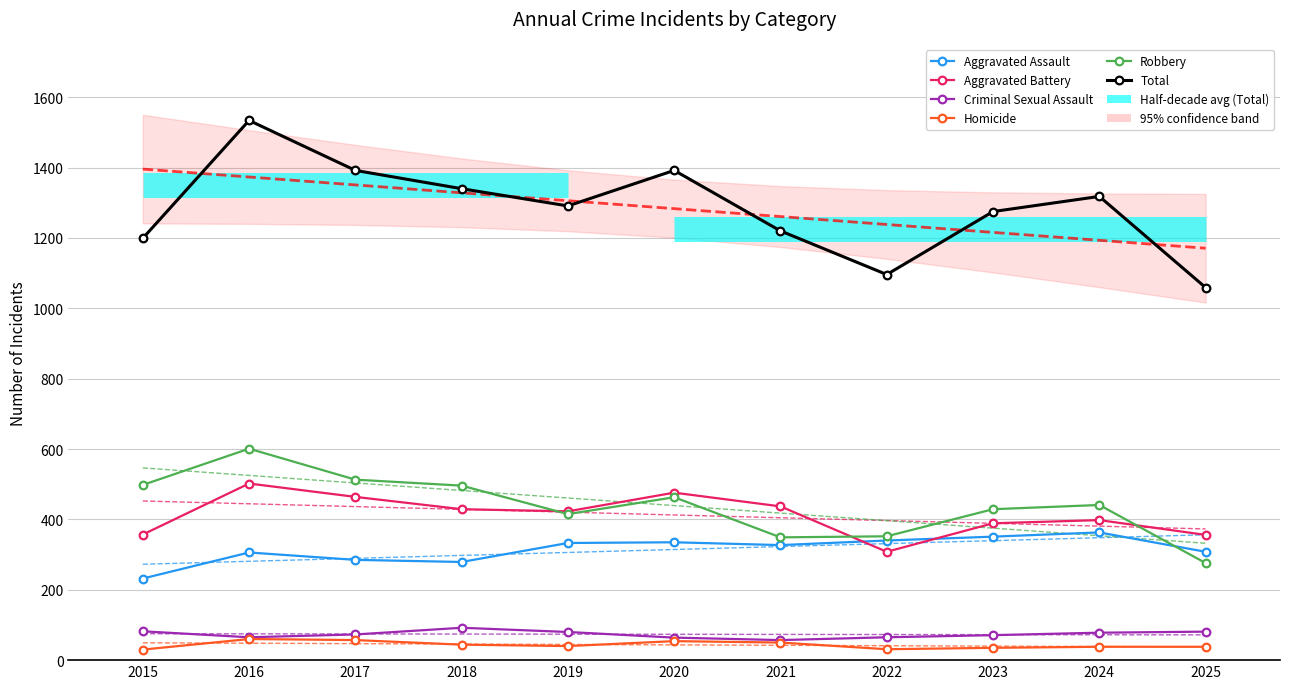

What is the difference between the second highest and minimum values in the Aggravated Battery series?

168